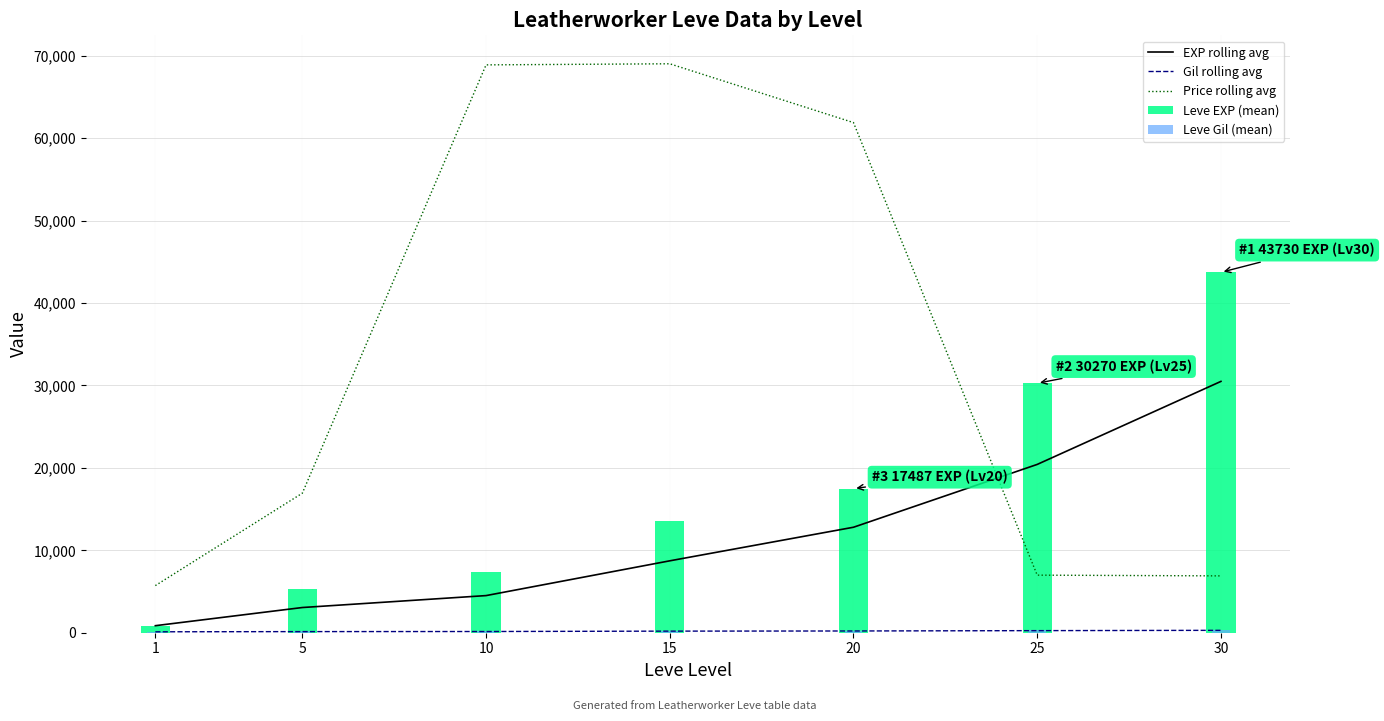

At which label does Leve EXP (mean) first exceed 13510?

20